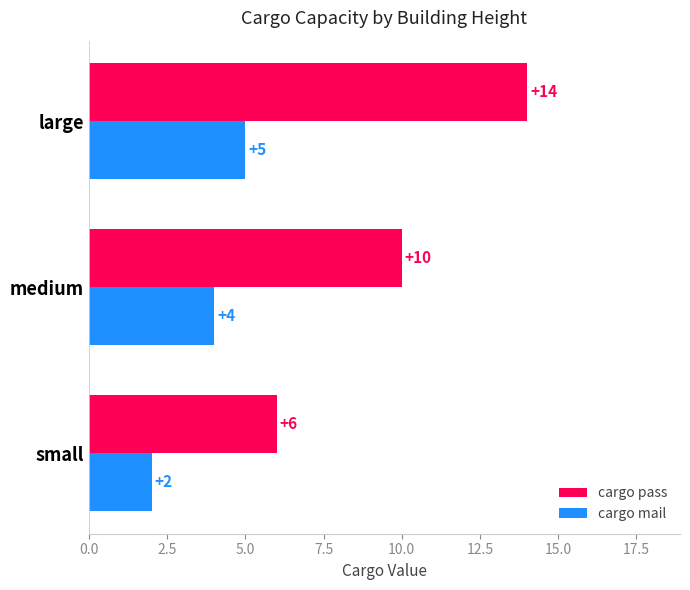

What is the difference between the maximum and minimum values in the cargo pass series?

8